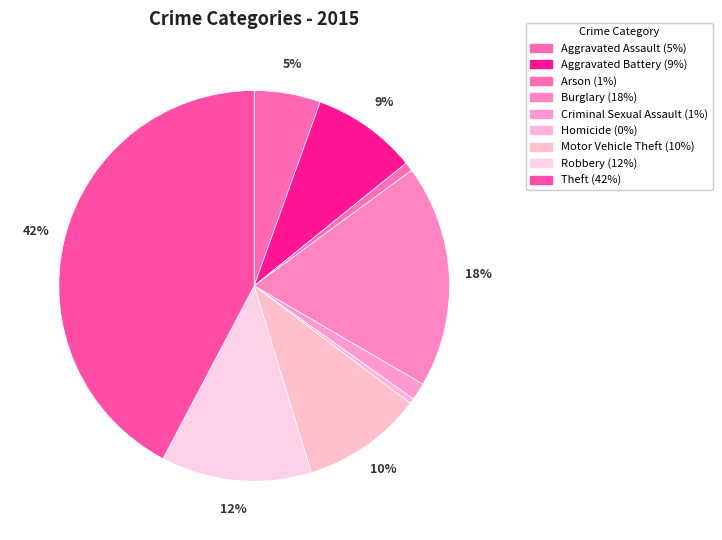

Count the number of slices in the pie.

9